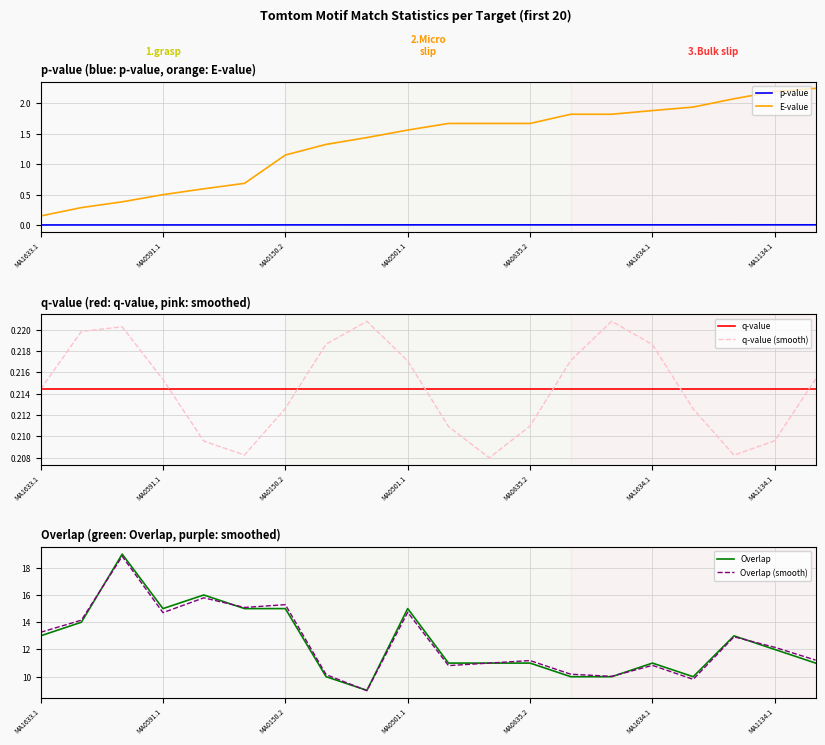

True or false: E-value and p-value intersect in this chart.

False